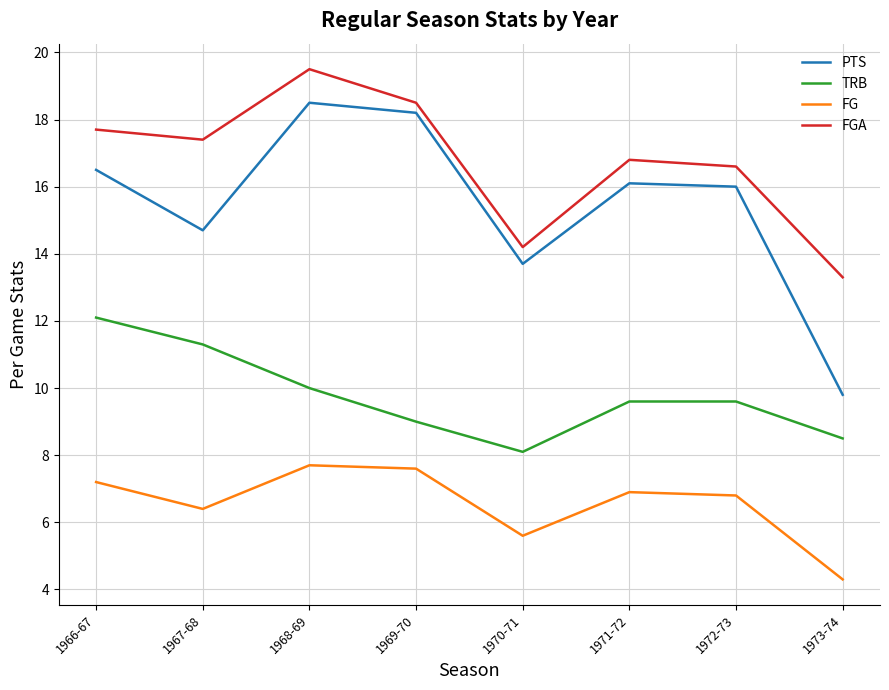

Reading left to right, transcribe all the data shown in this chart.

PTS: 1966-67=16.5	1967-68=14.7	1968-69=18.5	1969-70=18.2	1970-71=13.7	1971-72=16.1	1972-73=16.0	1973-74=9.8
TRB: 1966-67=12.1	1967-68=11.3	1968-69=10.0	1969-70=9.0	1970-71=8.1	1971-72=9.6	1972-73=9.6	1973-74=8.5
FG: 1966-67=7.2	1967-68=6.4	1968-69=7.7	1969-70=7.6	1970-71=5.6	1971-72=6.9	1972-73=6.8	1973-74=4.3
FGA: 1966-67=17.7	1967-68=17.4	1968-69=19.5	1969-70=18.5	1970-71=14.2	1971-72=16.8	1972-73=16.6	1973-74=13.3